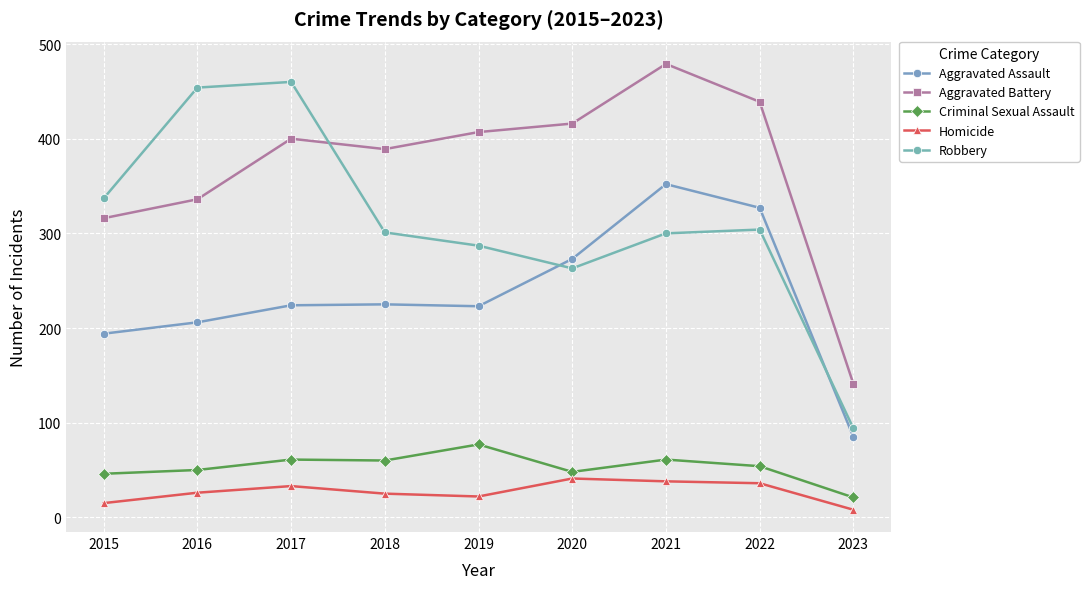

Reading left to right, what are all the values shown in this chart?

Aggravated Assault: 194	206	224	225	223	273	352	327	85
Aggravated Battery: 316	336	400	389	407	416	479	439	141
Criminal Sexual Assault: 46	50	61	60	77	48	61	54	21
Homicide: 15	26	33	25	22	41	38	36	8
Robbery: 337	454	460	301	287	263	300	304	94